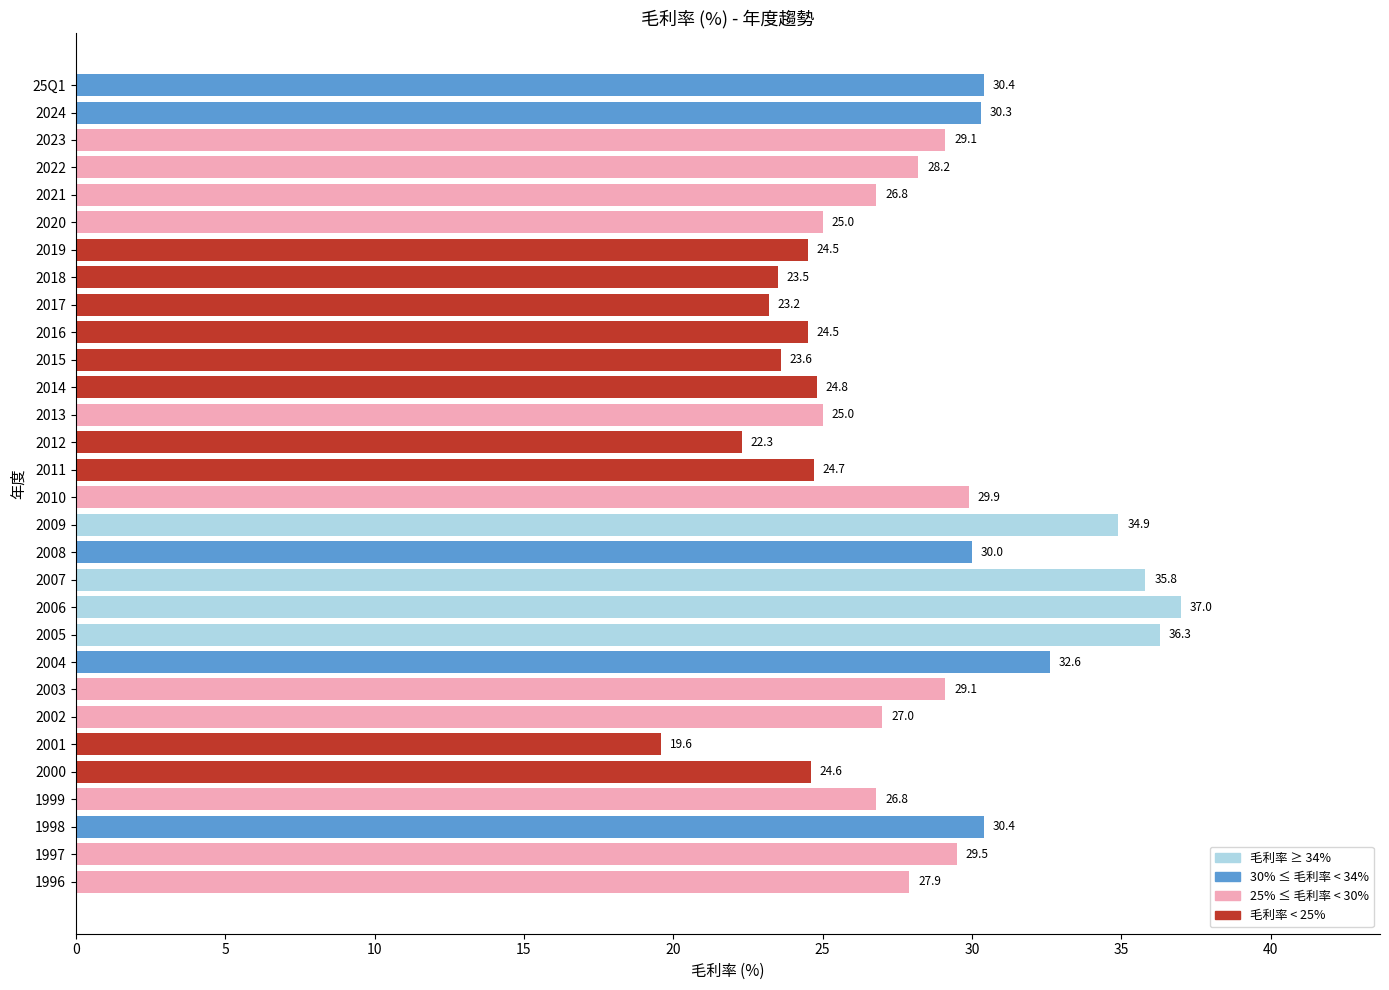

The value at 2023 is 47.5. True or false?

False